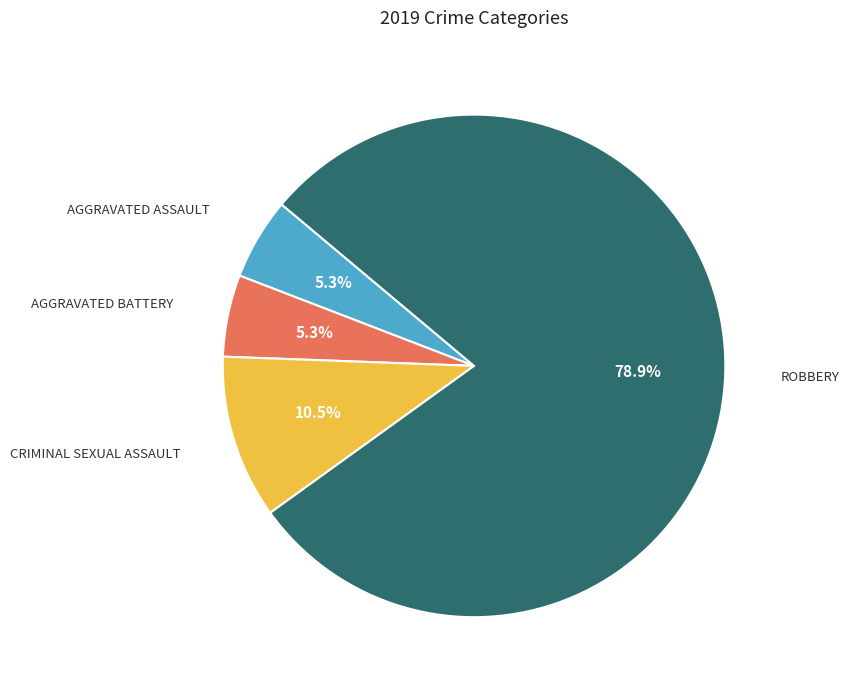

Does any single category account for the majority?

Yes